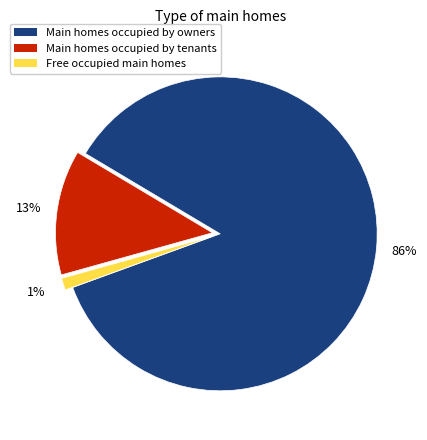

Which has a higher value, Free occupied main homes or Main homes occupied by tenants?

Main homes occupied by tenants